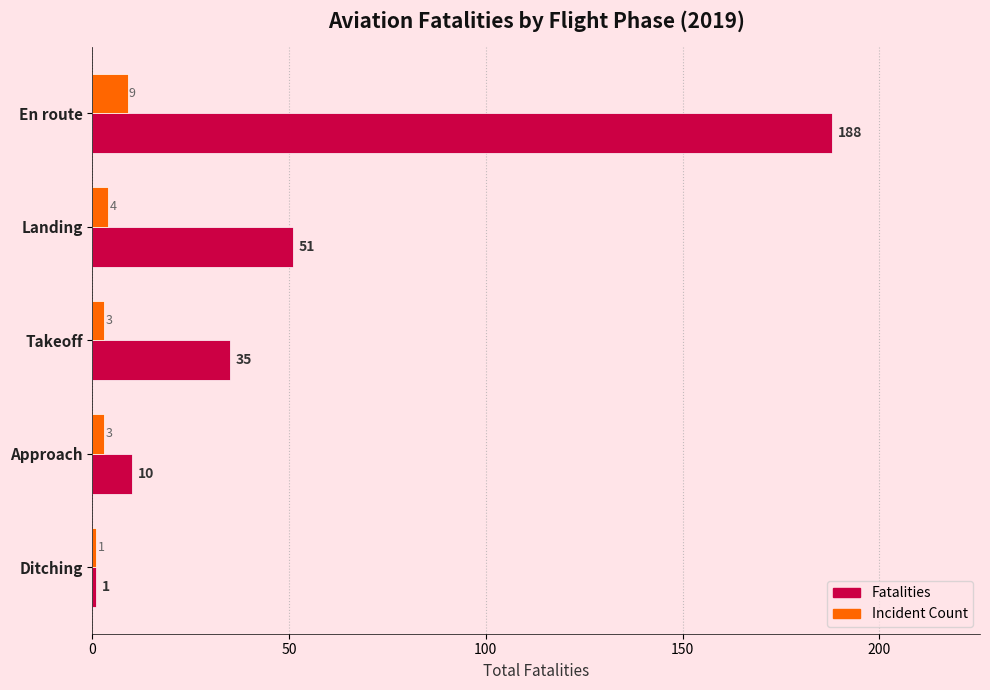

Is the value of Incident Count at Approach greater than the value of Fatalities at Takeoff?

No